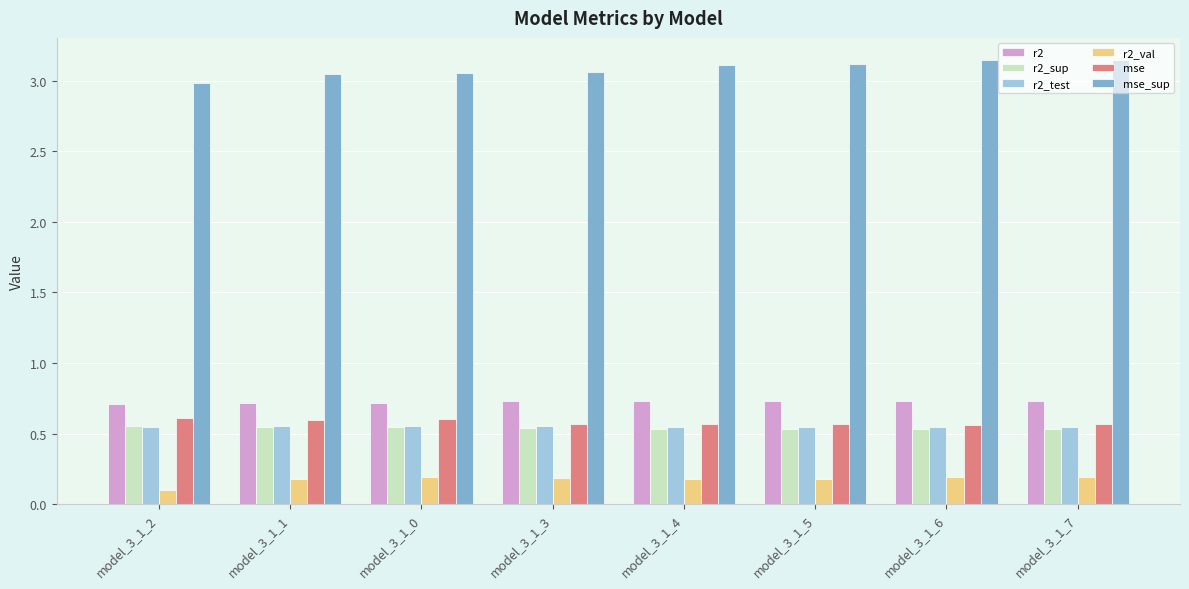

What is the difference between the highest and lowest values at model_3_1_2?

2.9